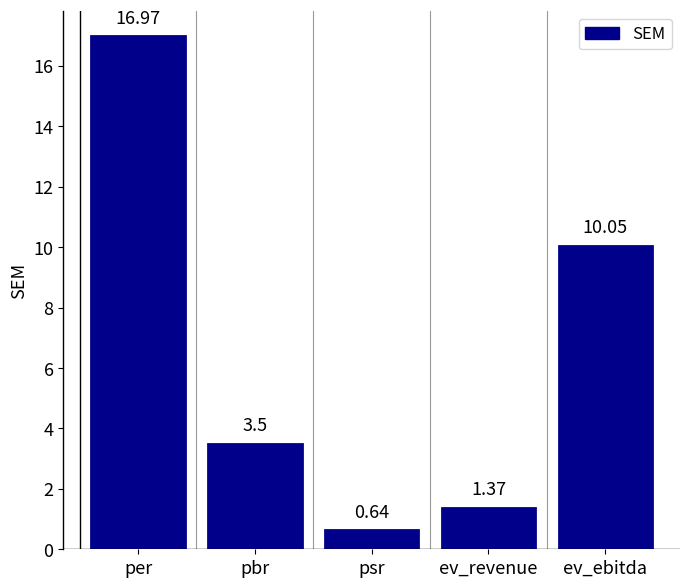

What is the label of the 4th bar from the left?

ev_revenue